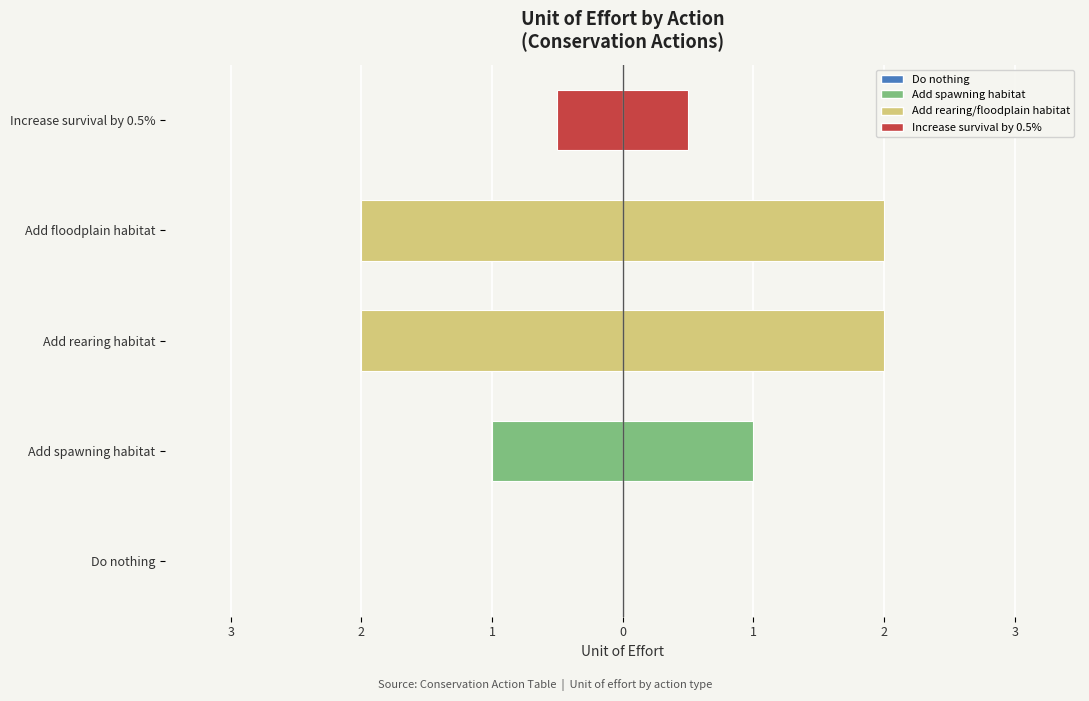

How many bars are there in each group?

2